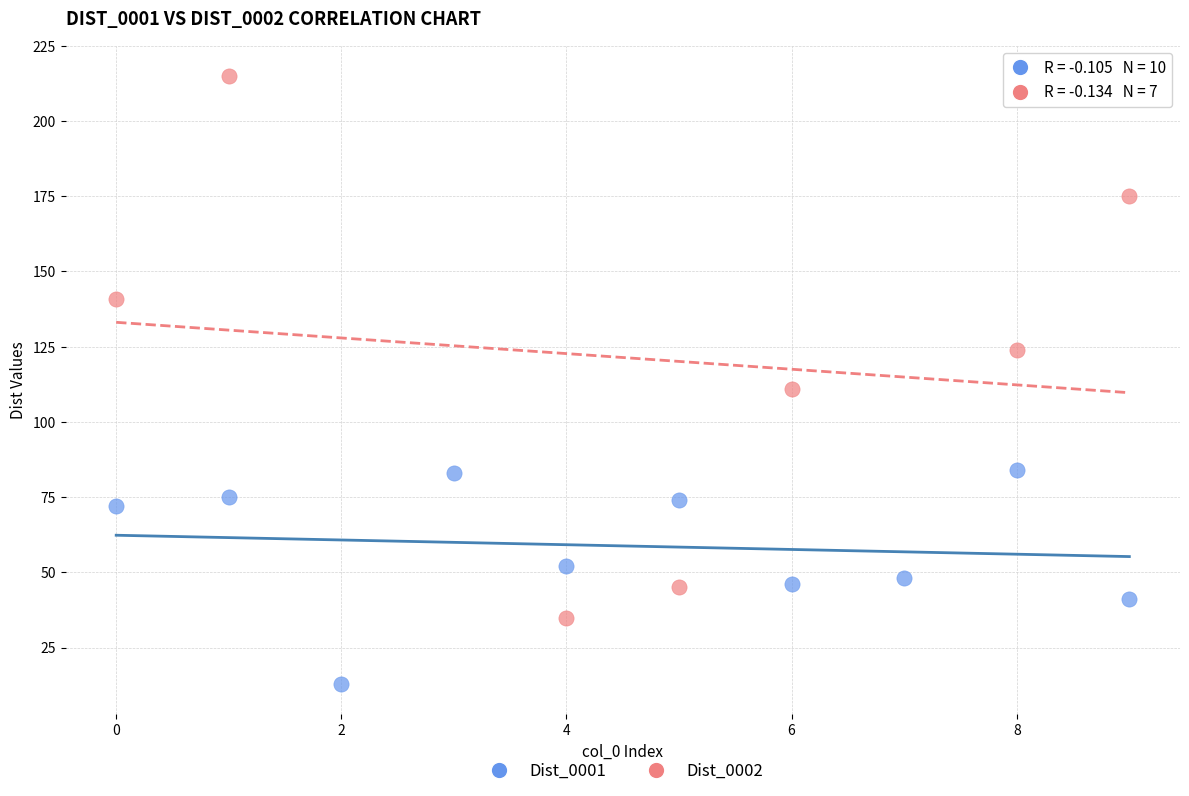

Which series has the widest spread of Y values?

Dist_0002